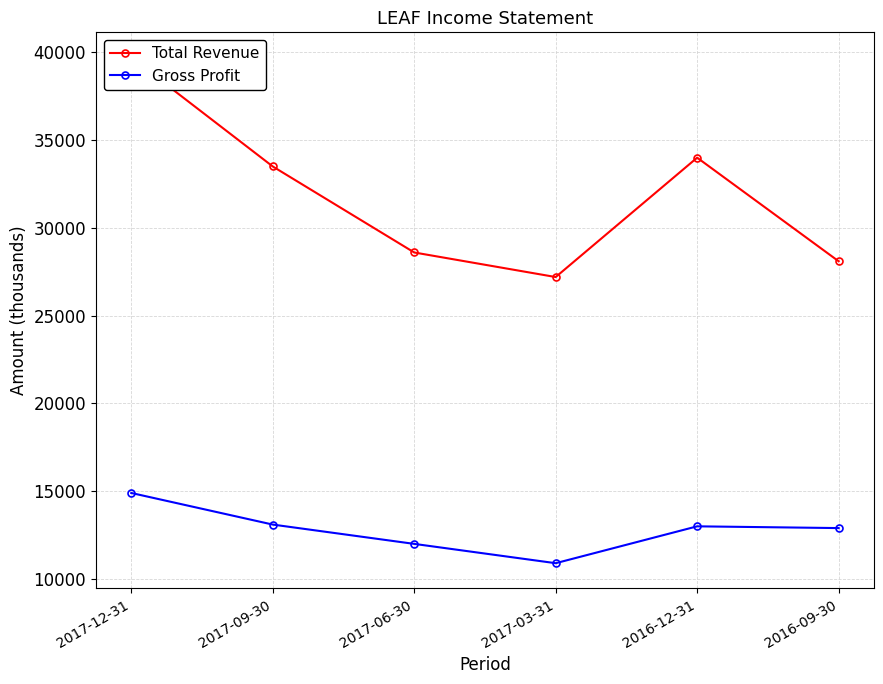

Reading right to left, transcribe all the data shown in this chart.

Total Revenue: 28100	34000	27200	28600	33500	39700
Gross Profit: 12900	13000	10900	12000	13100	14900